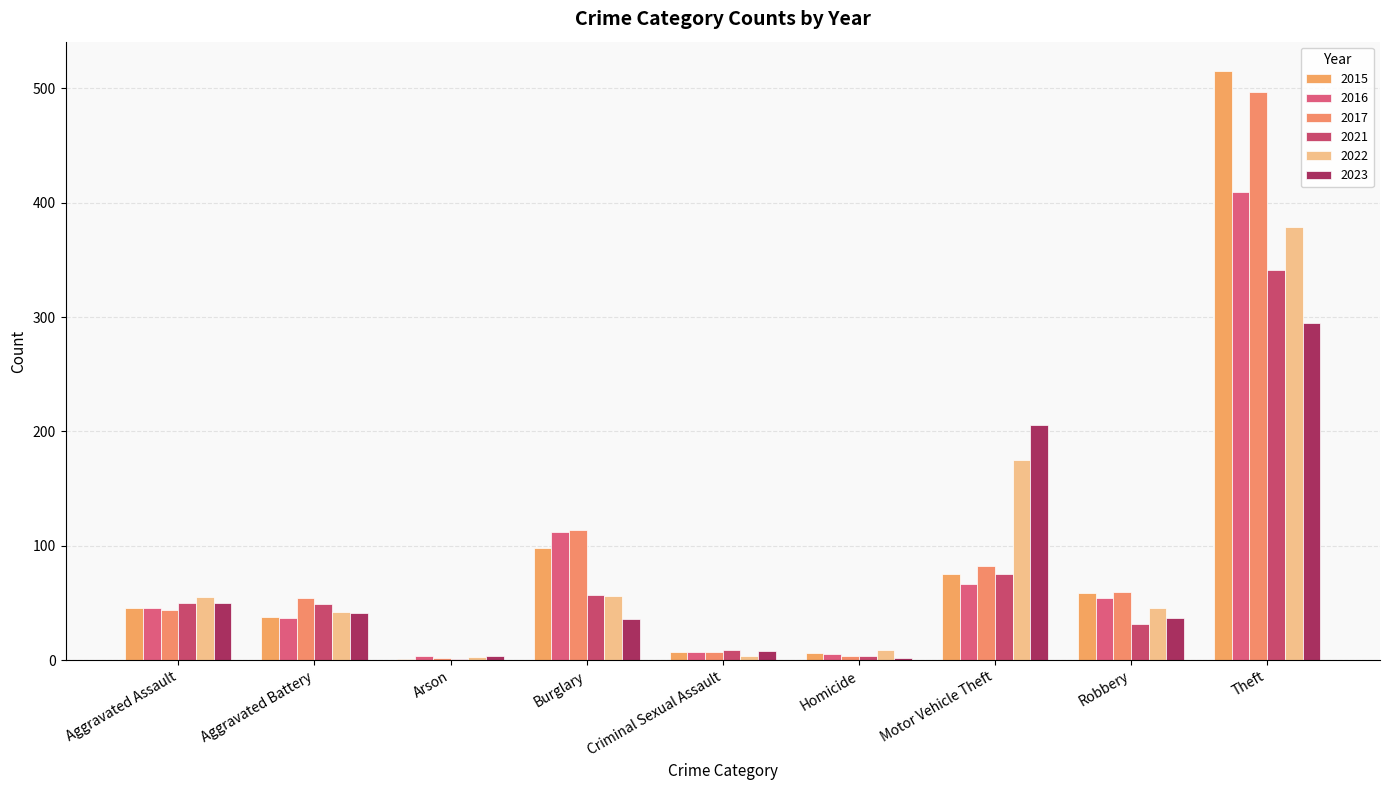

The value of 2023 at Arson is 4. True or false?

True